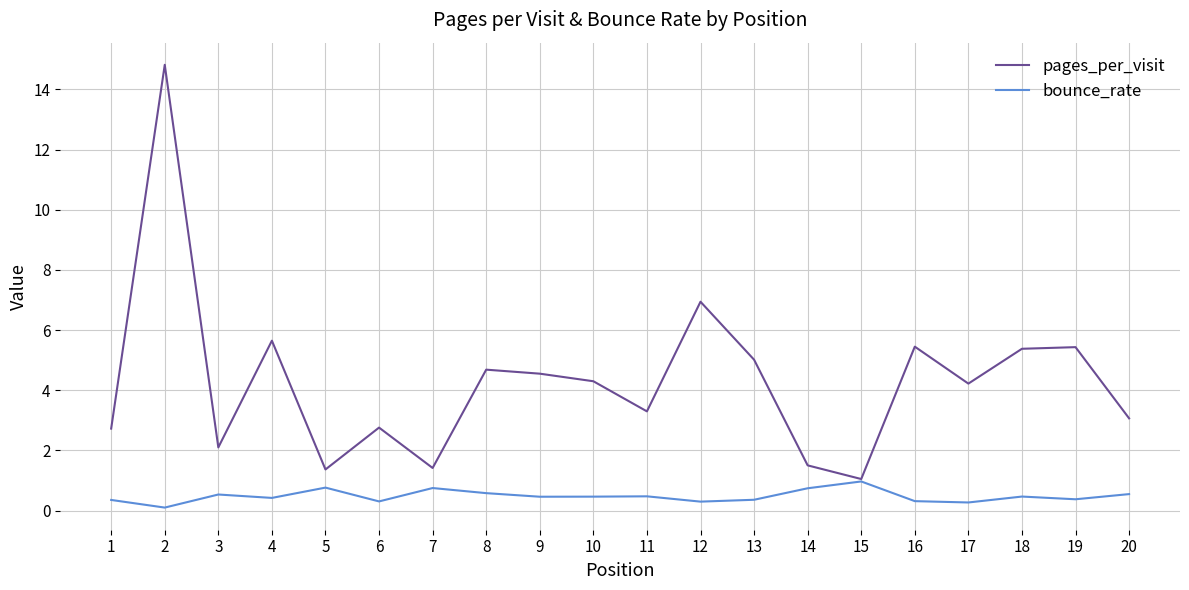

True or false: pages_per_visit has a value of 2.3 at 11.

False